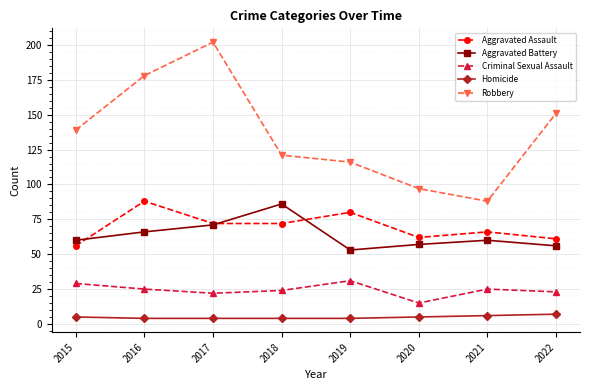

At which label is Robbery closest to 145?

2015